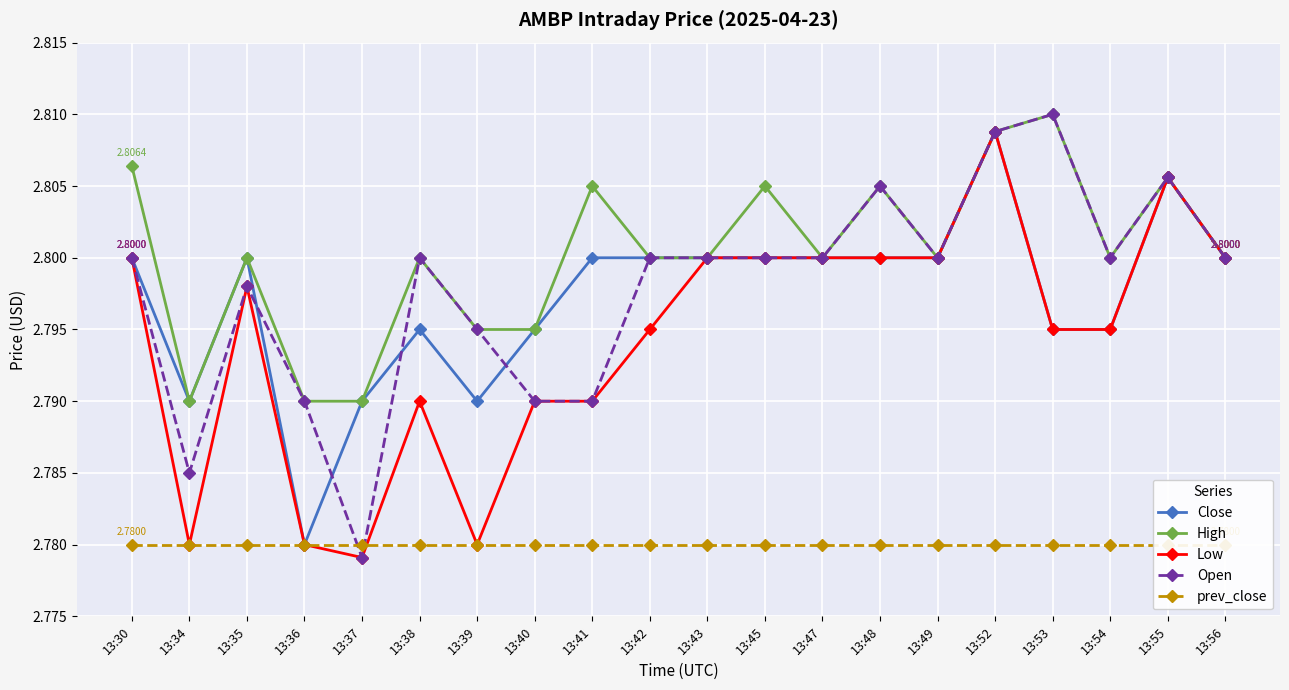

Which series has the widest spread of values?

Open